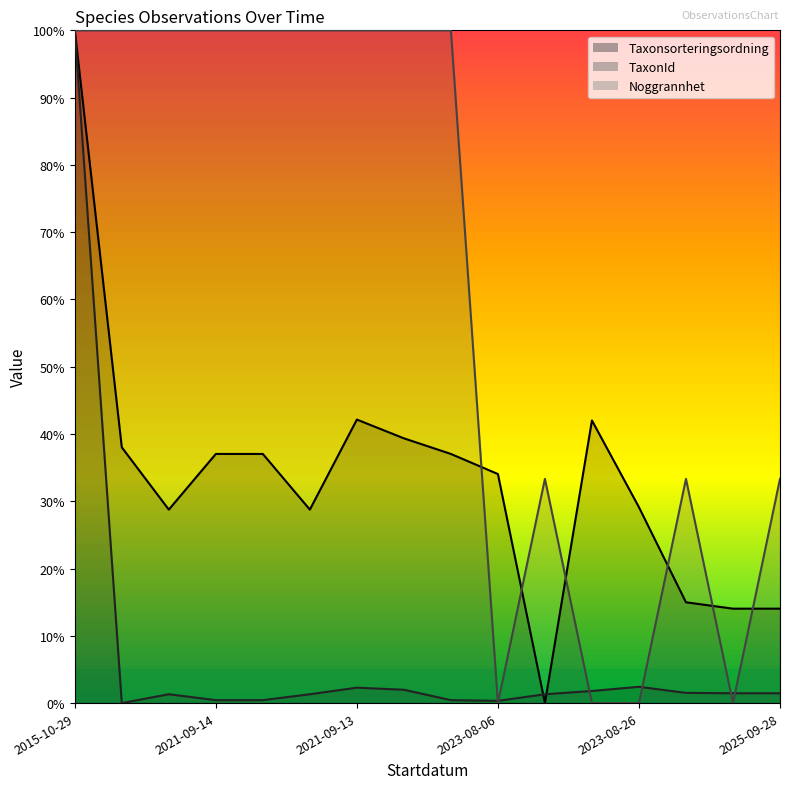

Which label corresponds to the largest value in the chart?

2015-10-29